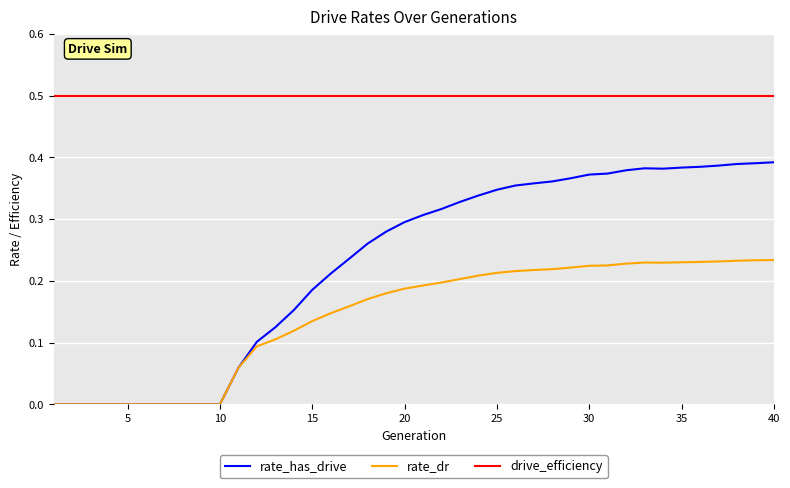

True or false: drive_efficiency and rate_dr intersect in this chart.

False